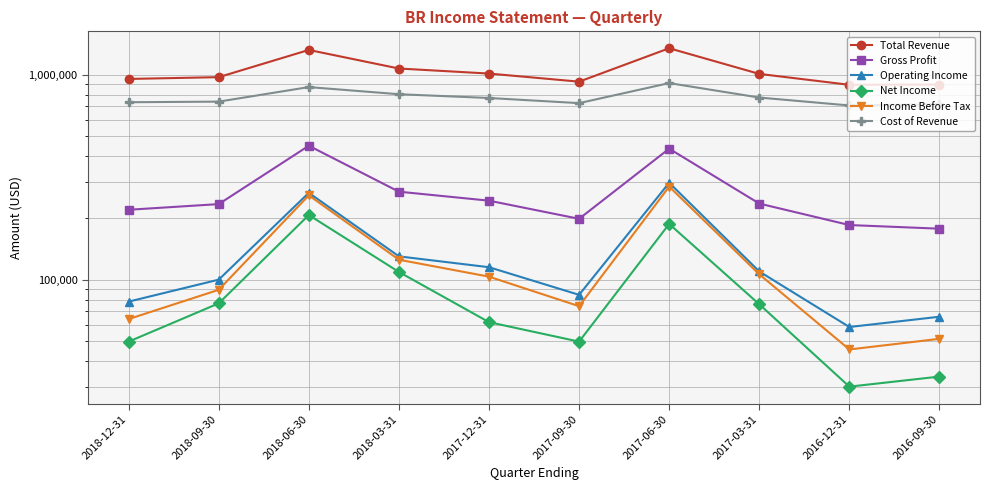

What is the sum of all Gross Profit values?

2646600